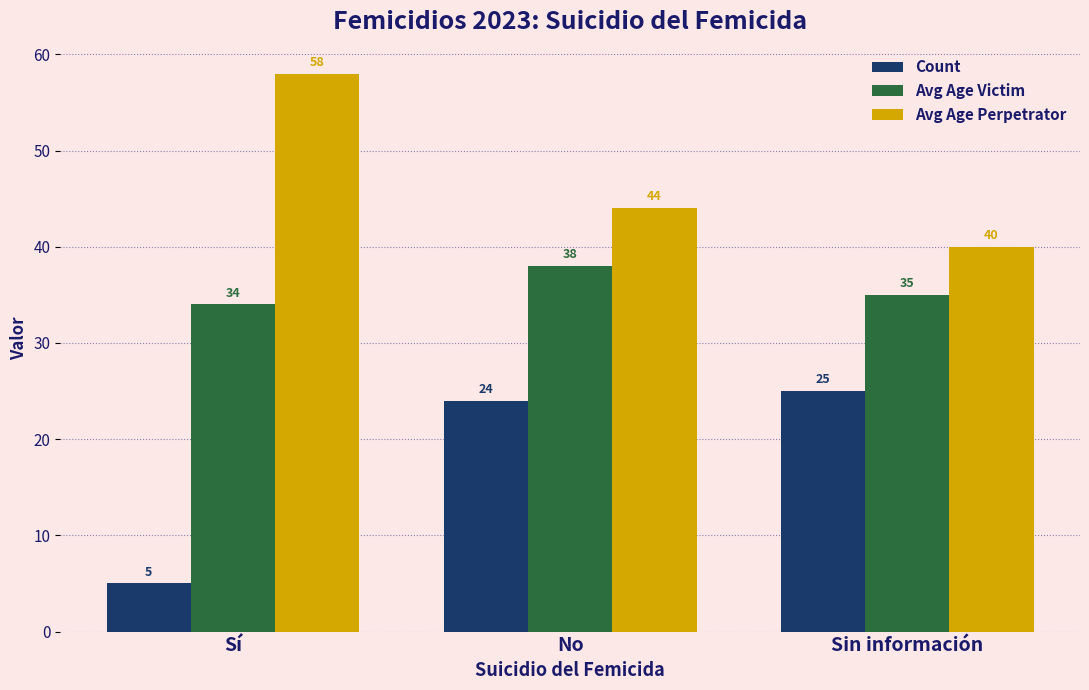

Which series has the widest spread of values?

Count